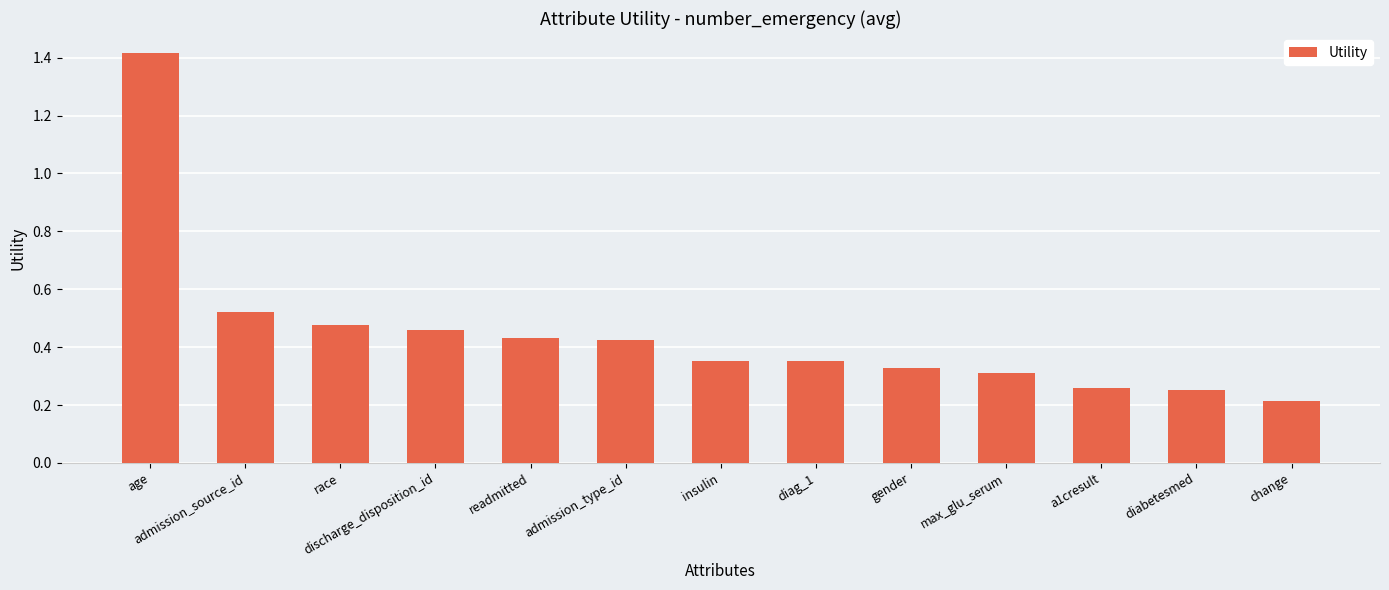

How many data points does each series have?

13